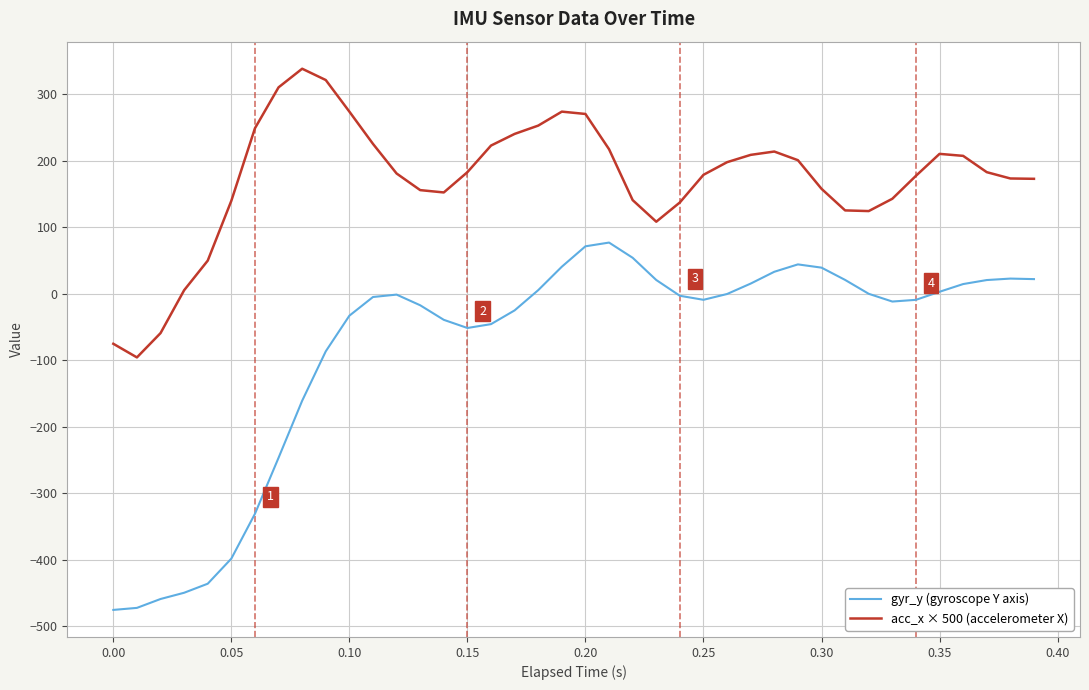

True or false: gyr_y (gyroscope Y axis) and acc_x × 500 (accelerometer X) cross at least once.

False